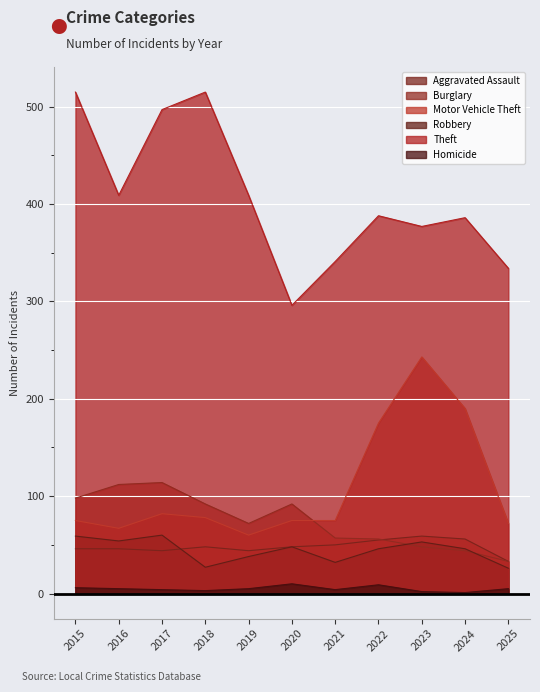

How many lines are shown in the chart?

6